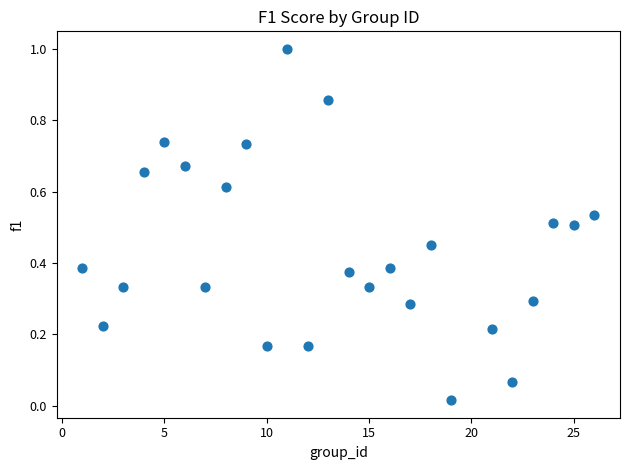

What is the range of Y values (max minus min)?

1.0